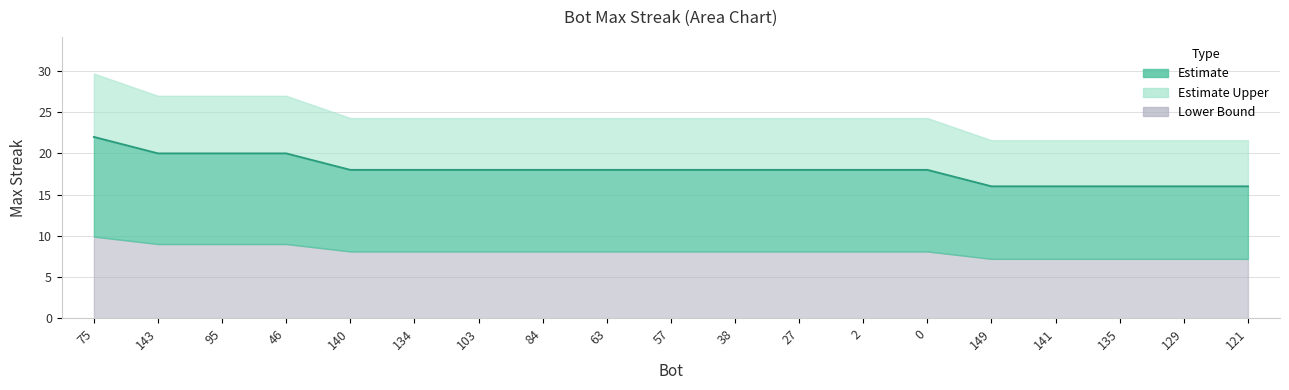

Reading left to right, what are all the values shown in this chart?

75=22	143=20	95=20	46=20	140=18	134=18	103=18	84=18	63=18	57=18	38=18	27=18	2=18	0=18	149=16	141=16	135=16	129=16	121=16